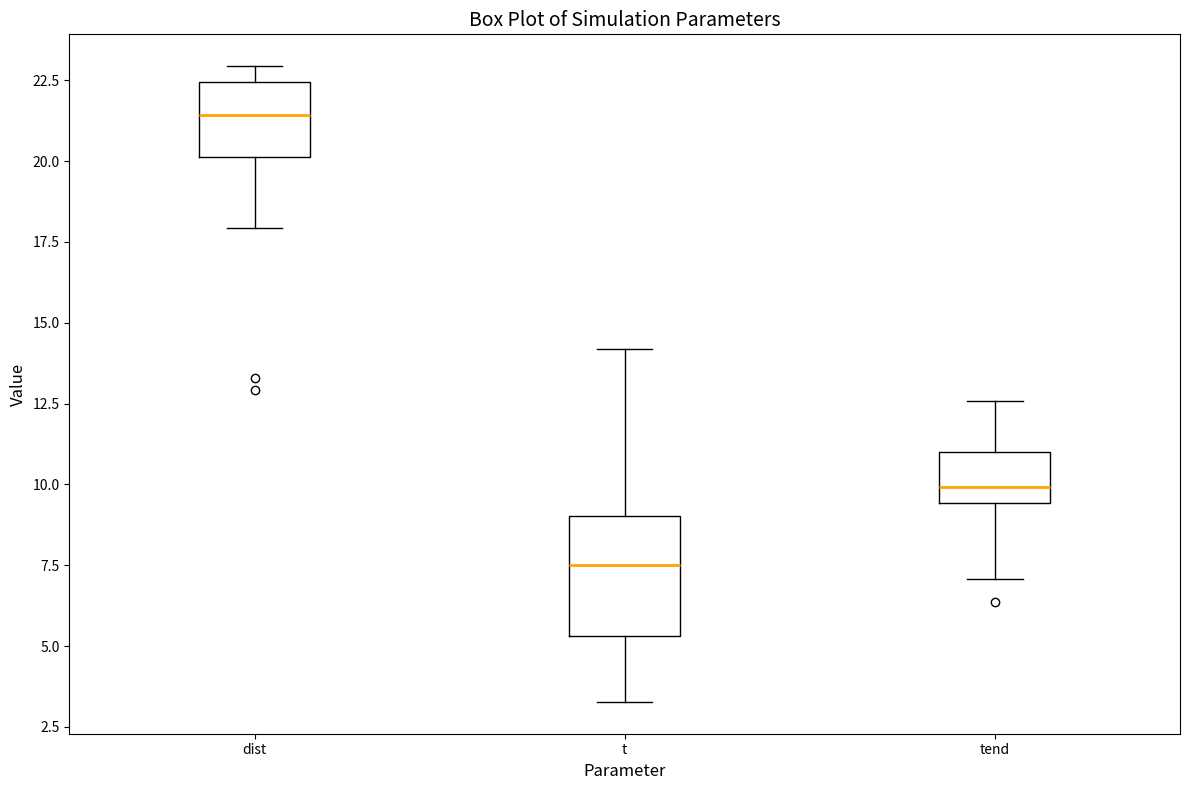

Where does the lower whisker of the box for tend end on the y-axis? The values are not printed on the chart, so give them approximately, as read against the axis.

7.0